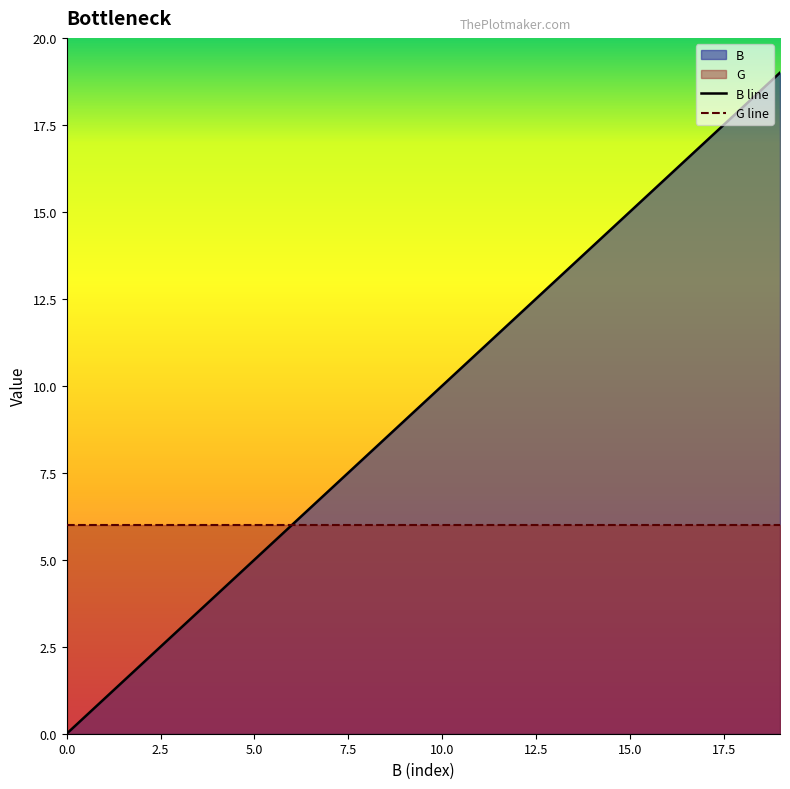

True or false: B line and G line cross at least once.

False